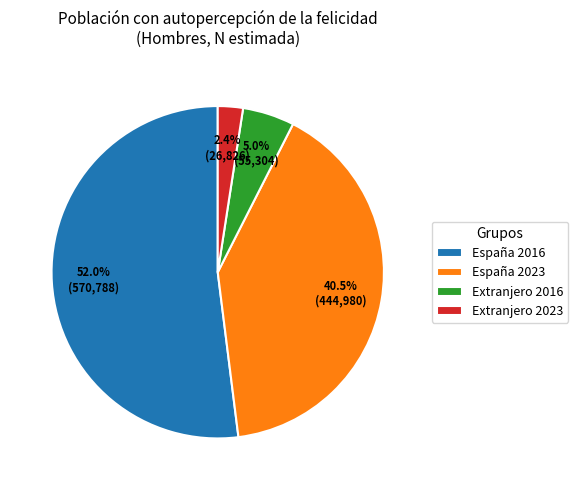

To the nearest percent, what is the difference between the largest and smallest slice percentages?

50%